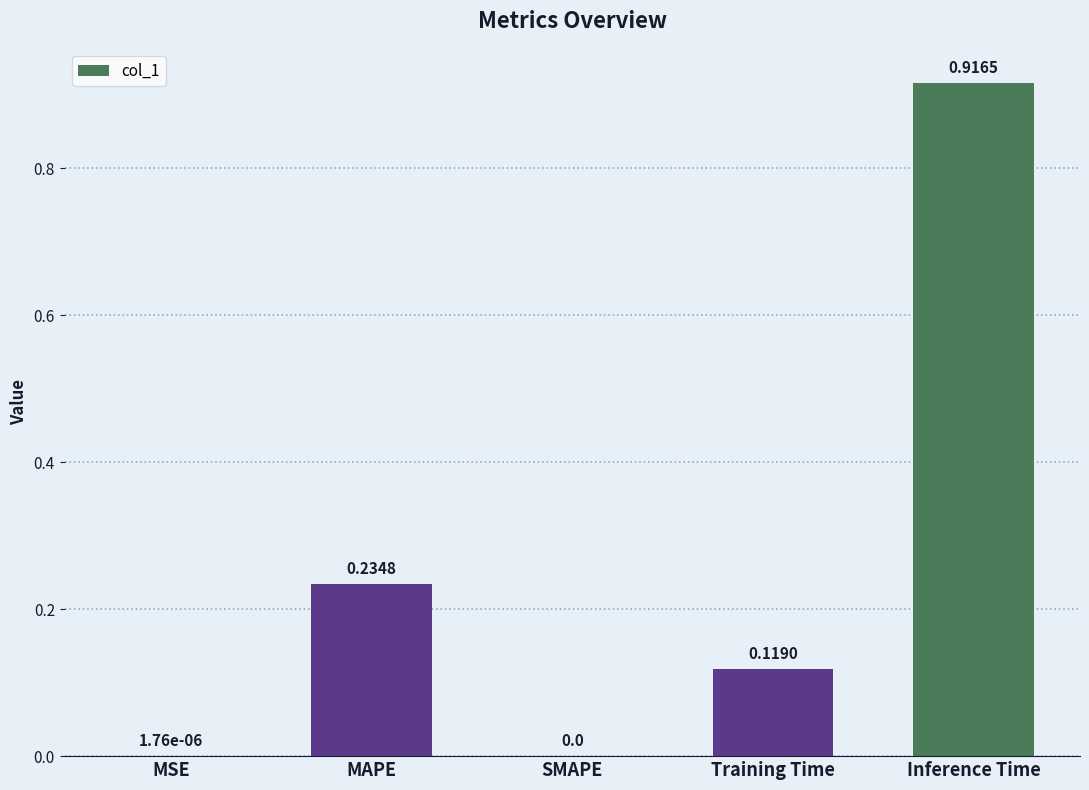

True or false: the data shows 0.4 at MAPE.

False